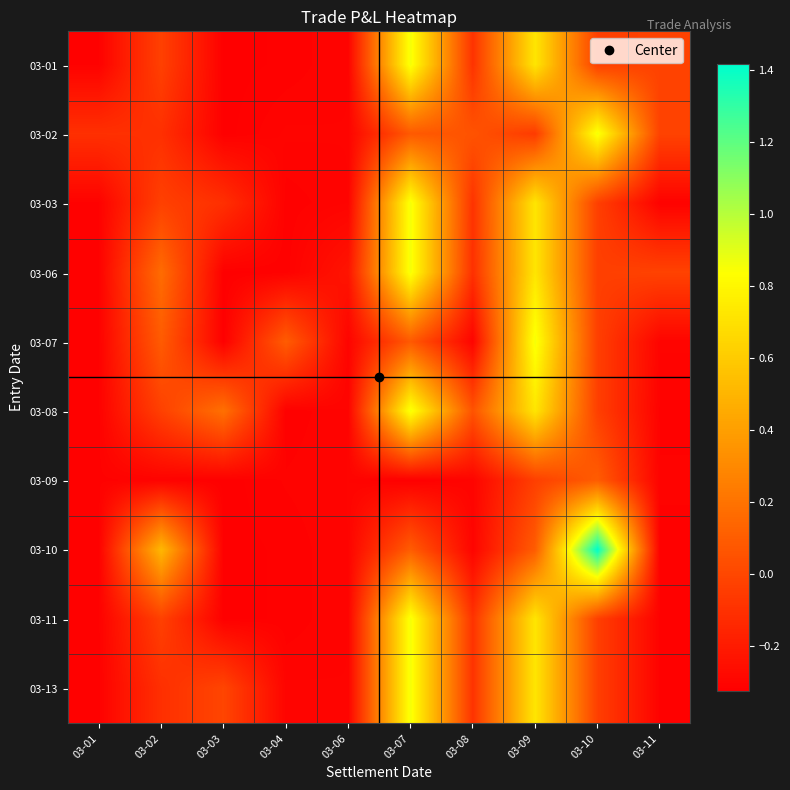

At how many categories does at least one series exceed 0?

7